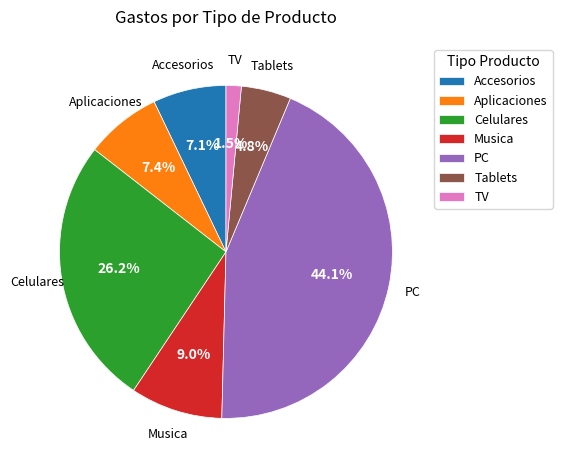

Does Musica represent more than half of the total?

No